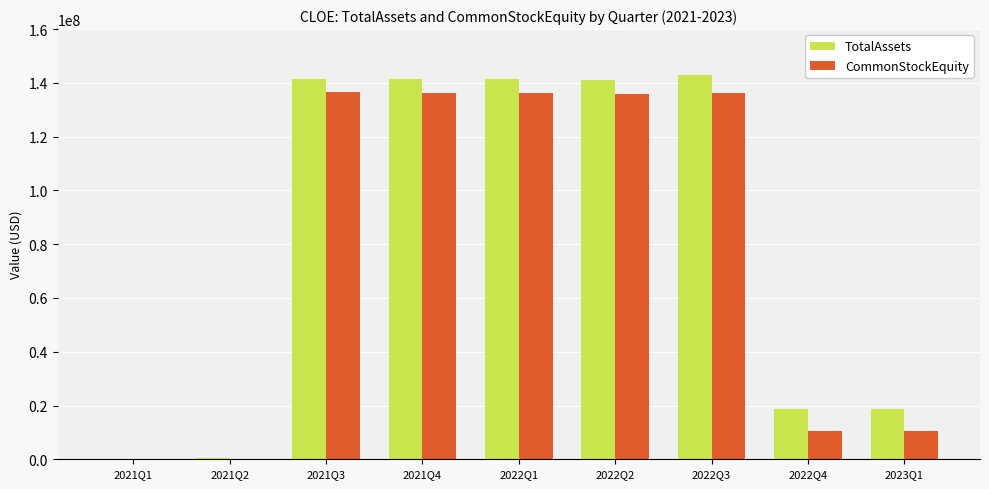

What is the sum of all CommonStockEquity values?

702109235